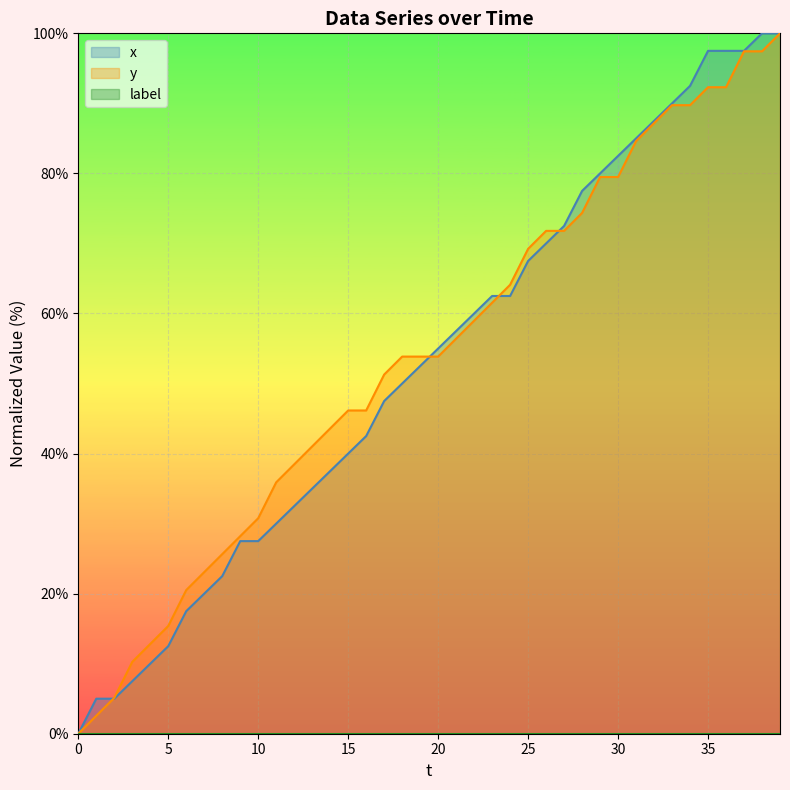

At 0, list the series in order from largest to smallest.

x, y